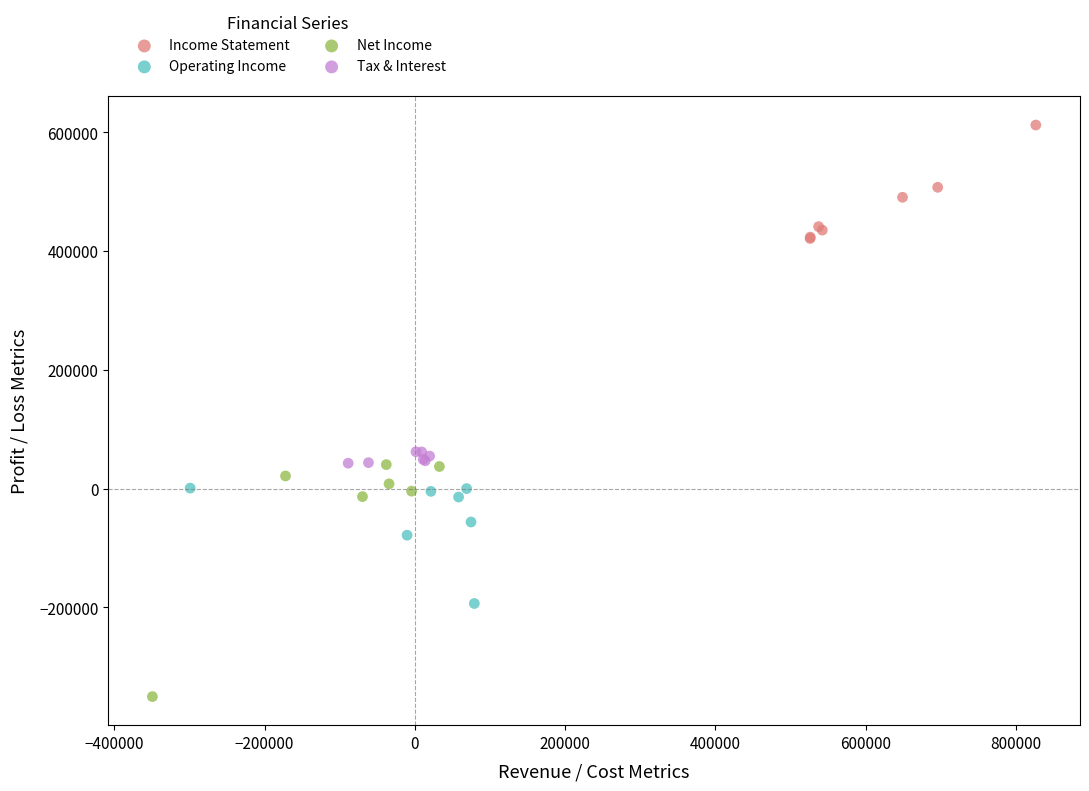

Which series contains the highest Y value?

Income Statement